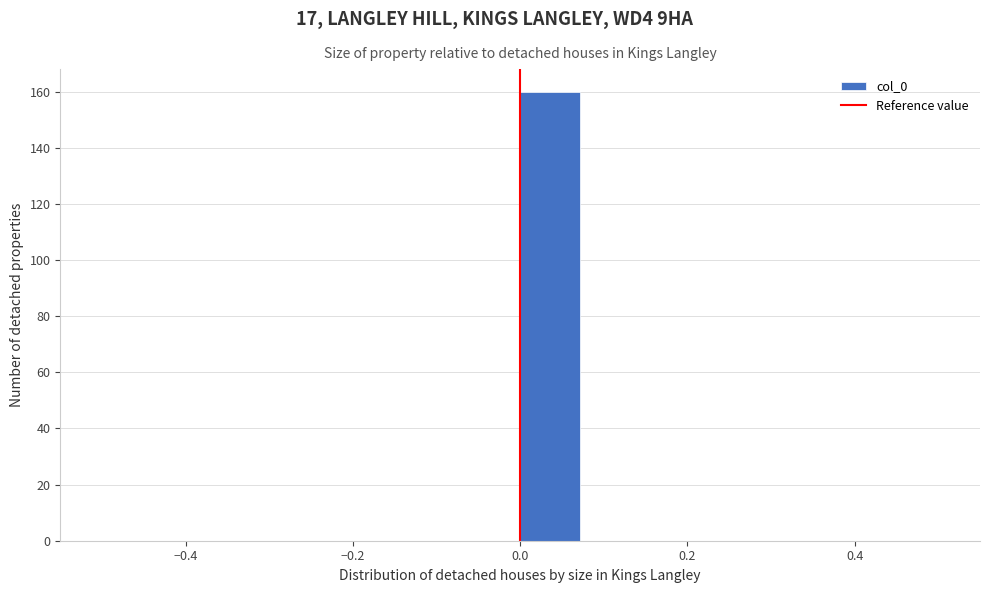

Read against the x-axis, roughly where is the centre of the tallest bar?

0.04